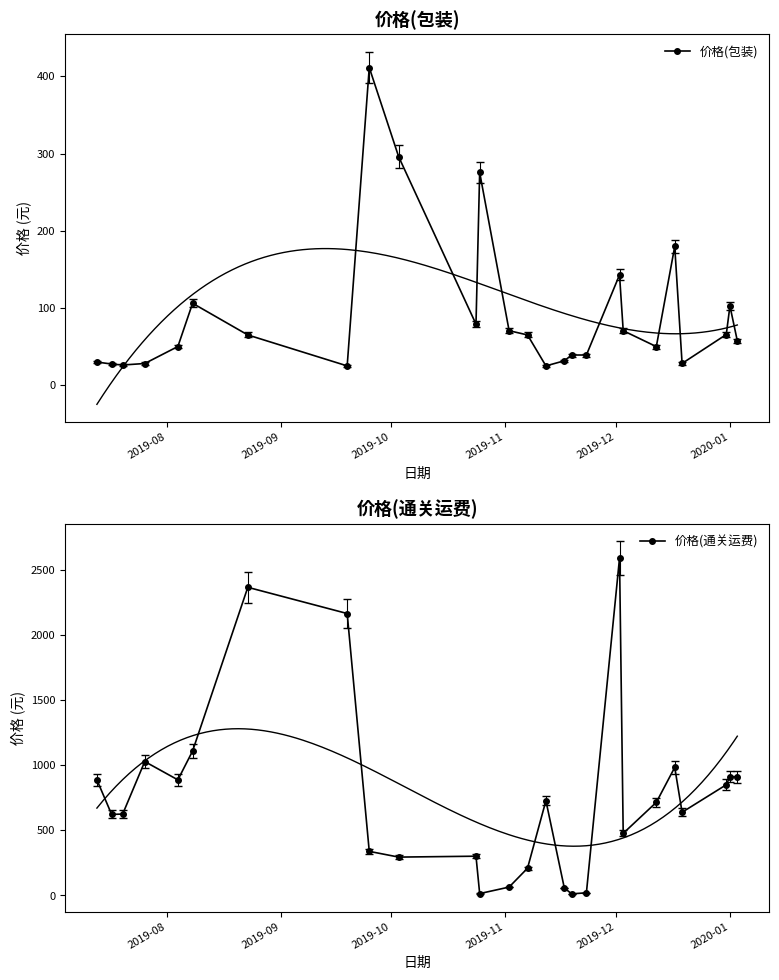

What is the value of the 价格(包装) point at the 18th from the left?

39.0